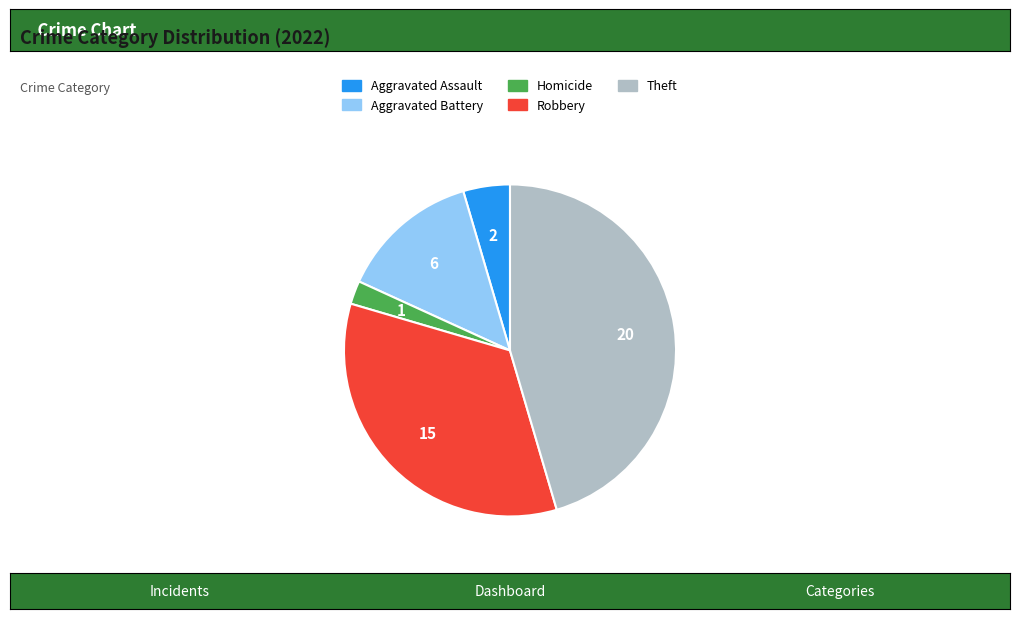

Count the number of slices in the pie.

5